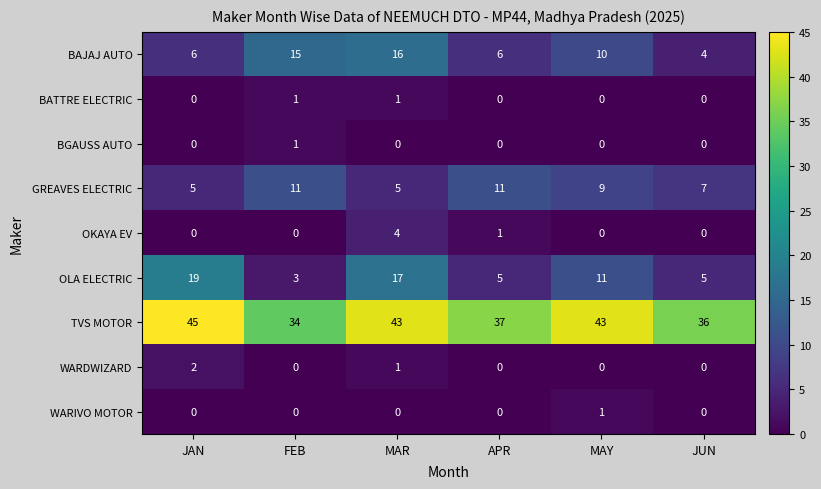

What is the maximum value shown in the chart?

45